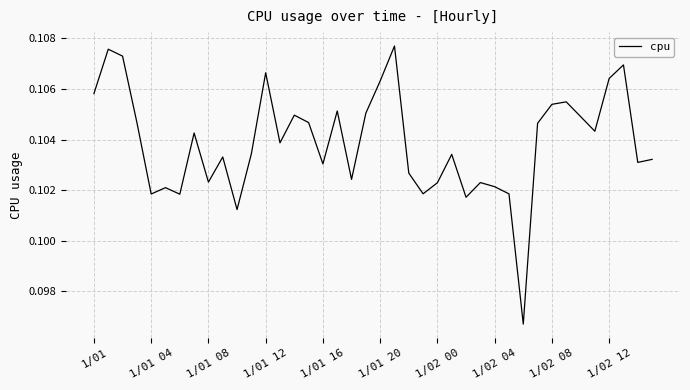

Is it true that the value at 1/01 16 is 0.0?

False